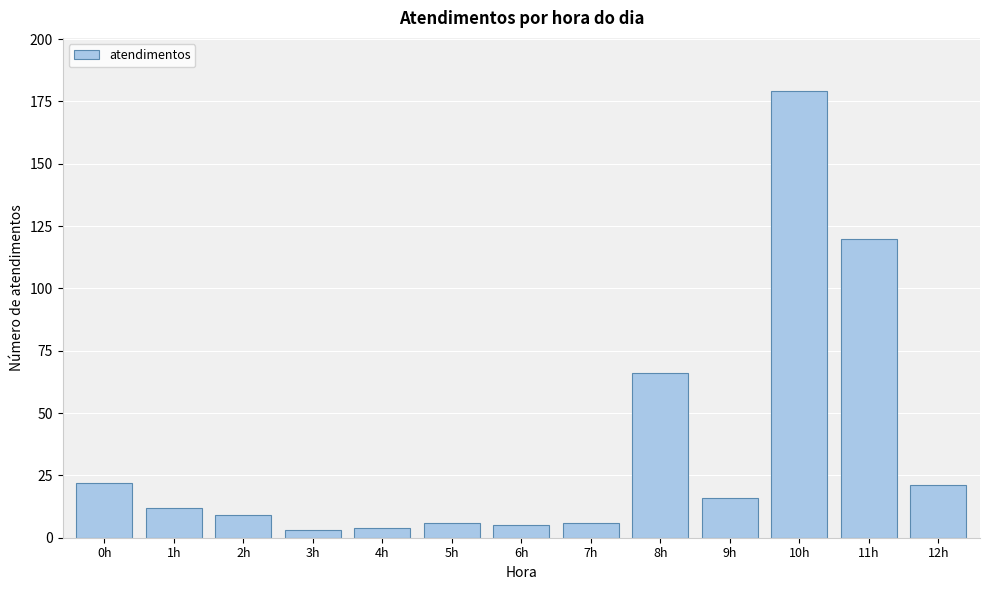

Reading left to right, what are all the values shown in this chart?

0h=22	1h=12	2h=9	3h=3	4h=4	5h=6	6h=5	7h=6	8h=66	9h=16	10h=179	11h=120	12h=21